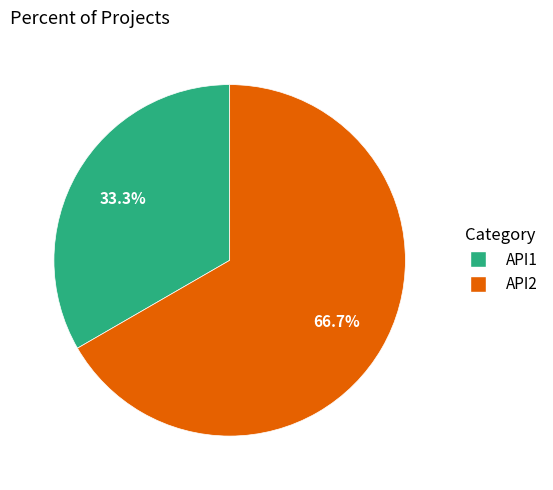

What percentage is the API1 slice, to the nearest percent?

33%